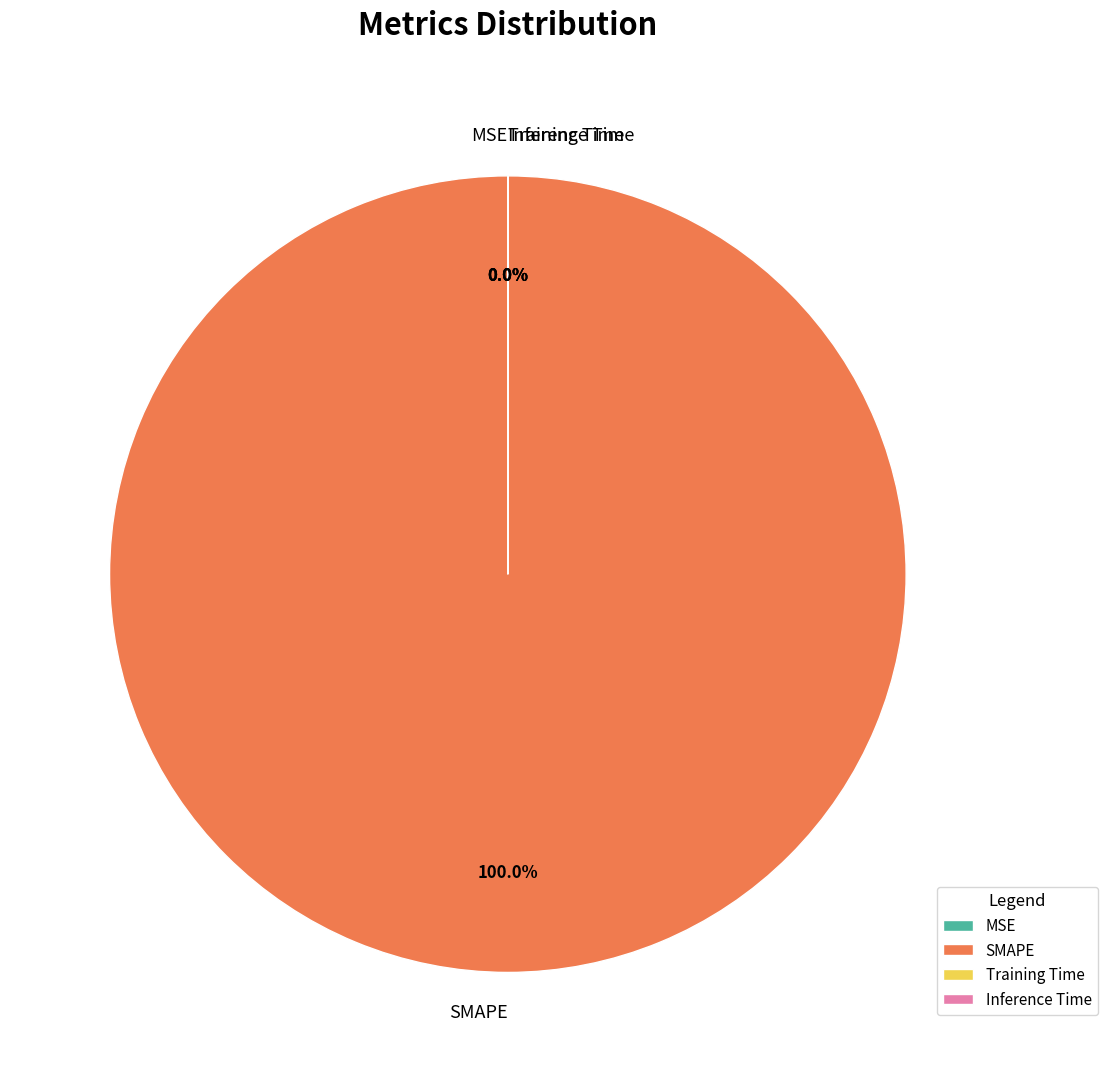

Which category has the biggest portion of the pie?

SMAPE